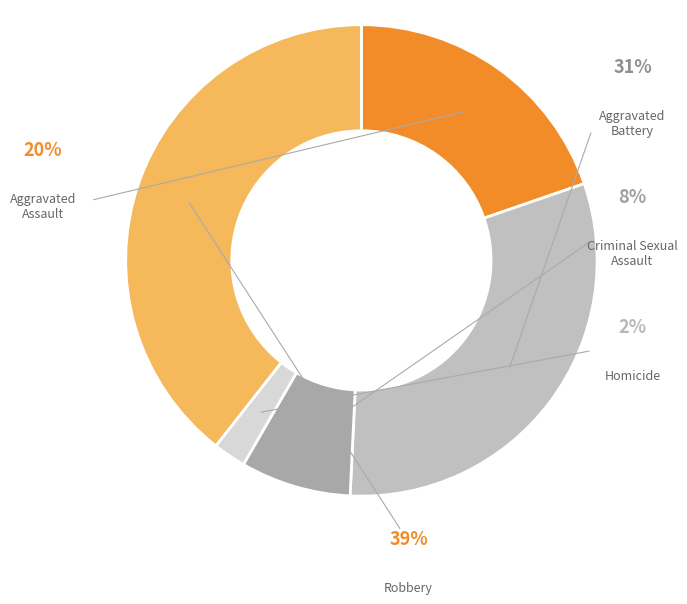

Is the sum of Homicide and Robbery greater than half?

No